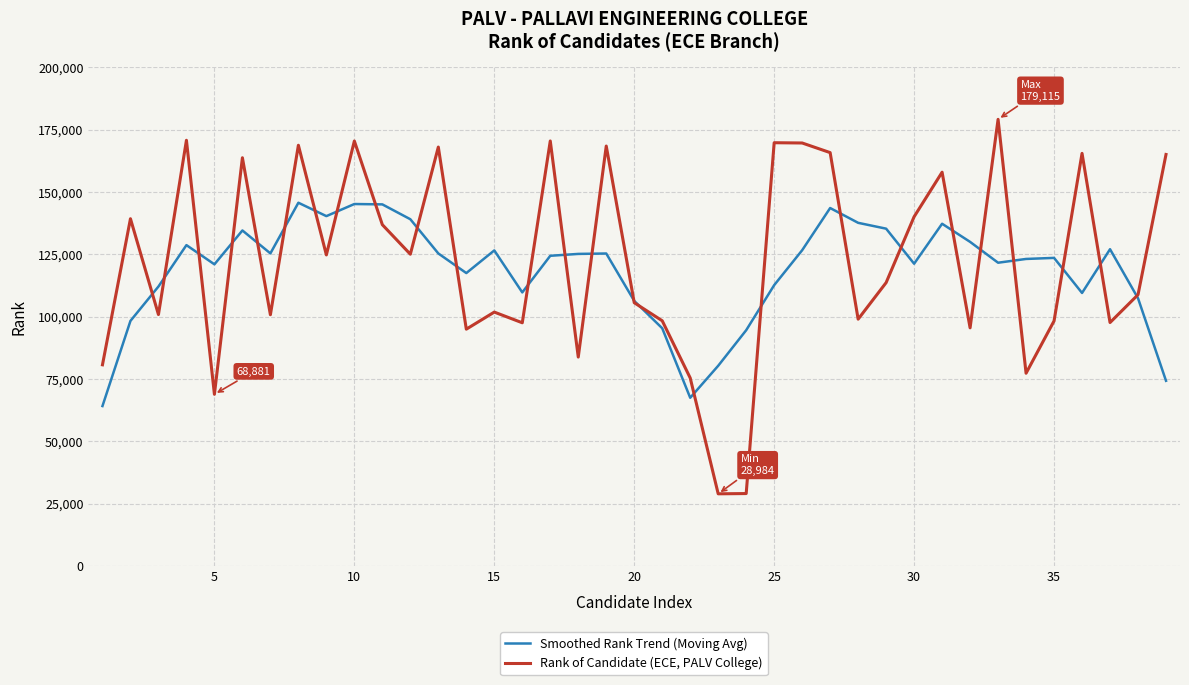

What is the maximum value shown in the chart?

179115.0